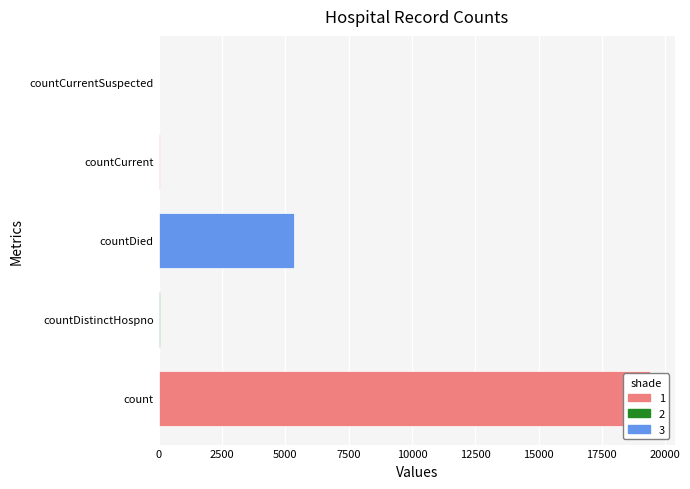

What is the average value?

4975